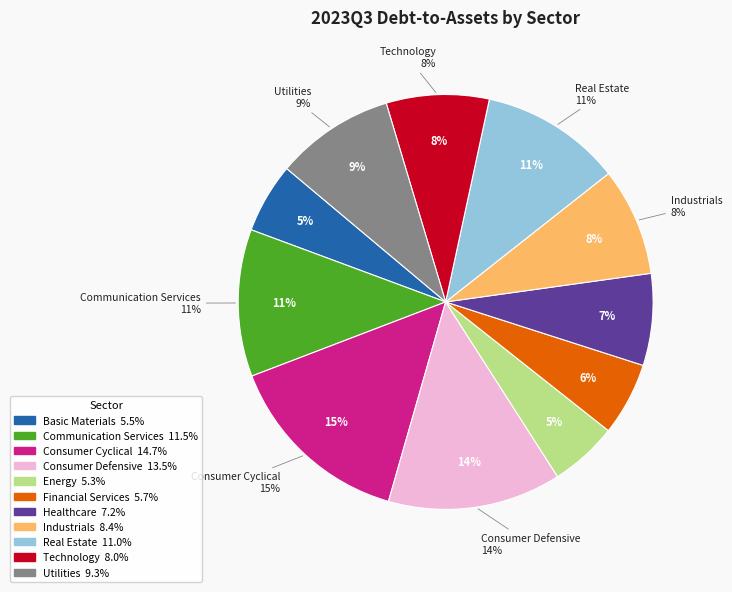

Is Real Estate the majority of the pie?

No